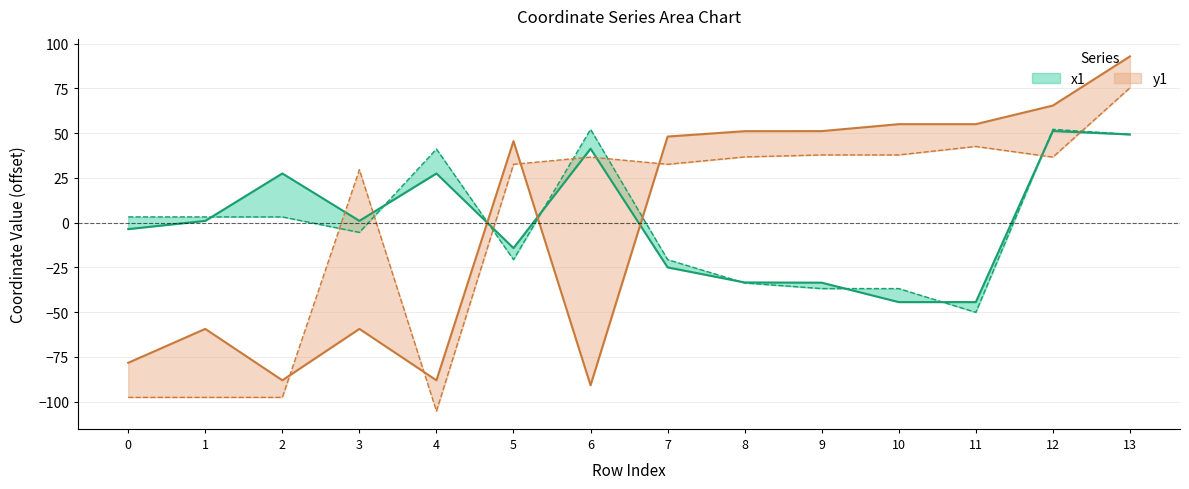

How many values in y0 are above zero?

10